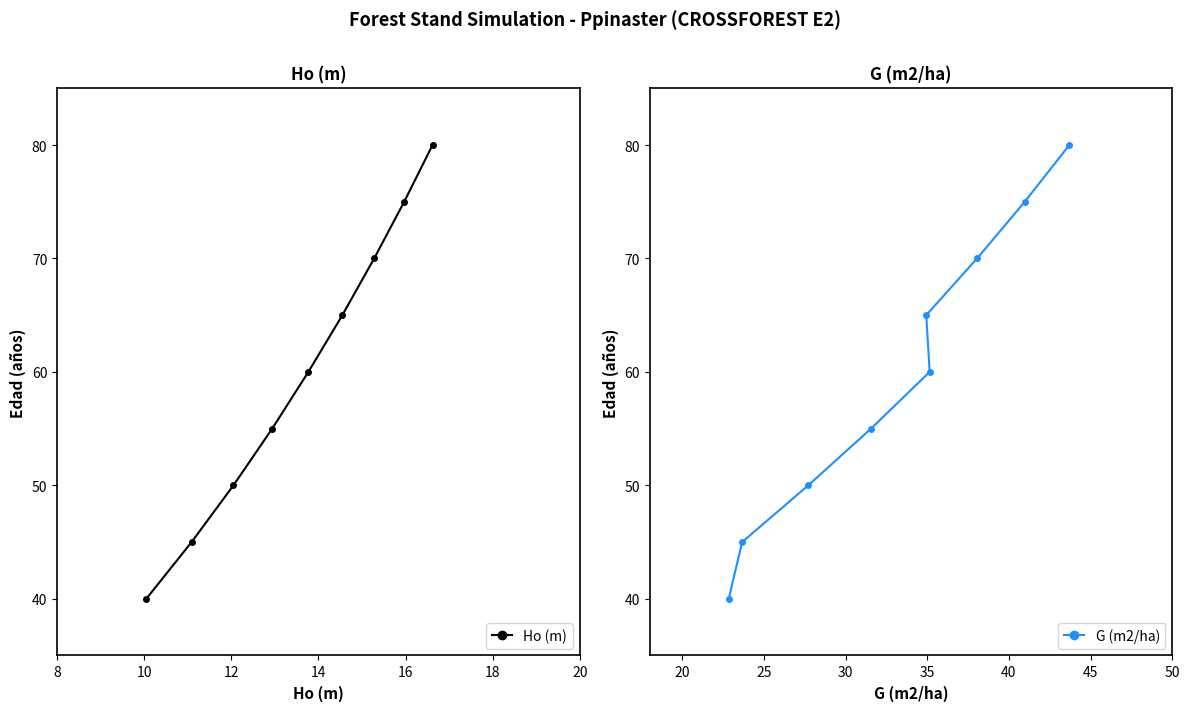

What is the minimum value for Ho (m)?

40